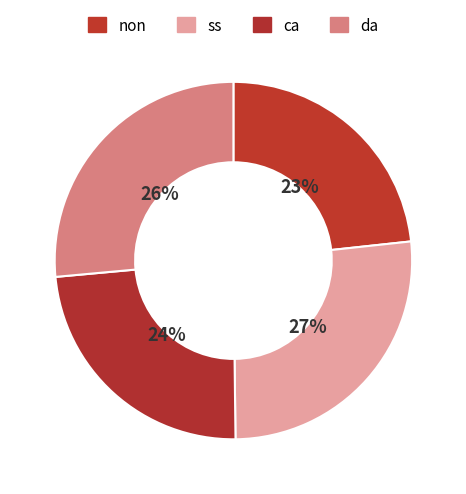

To the nearest percent, what portion does da represent?

26%